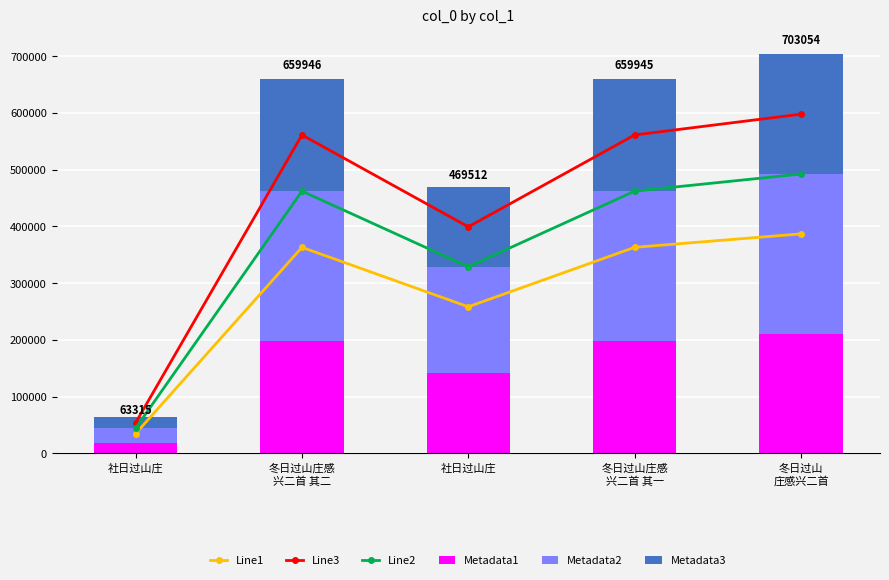

What is the label of the 3rd bar from the right?

社日过山庄